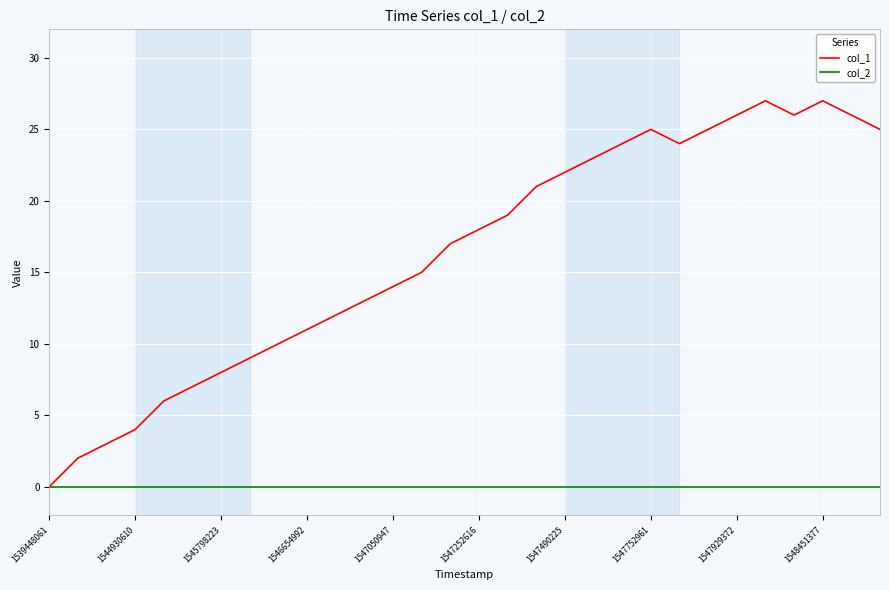

Which series has the largest range (max minus min)?

col_1